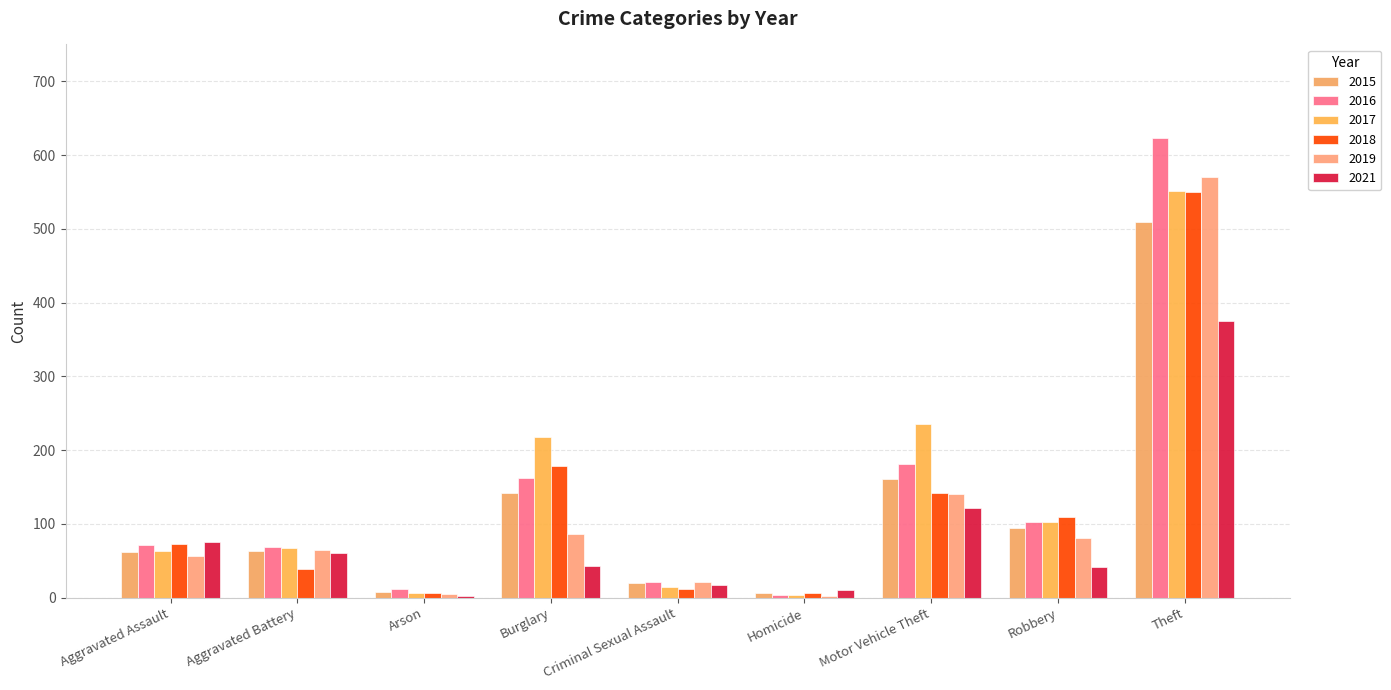

What is the difference between the maximum and minimum values in the 2015 series?

502